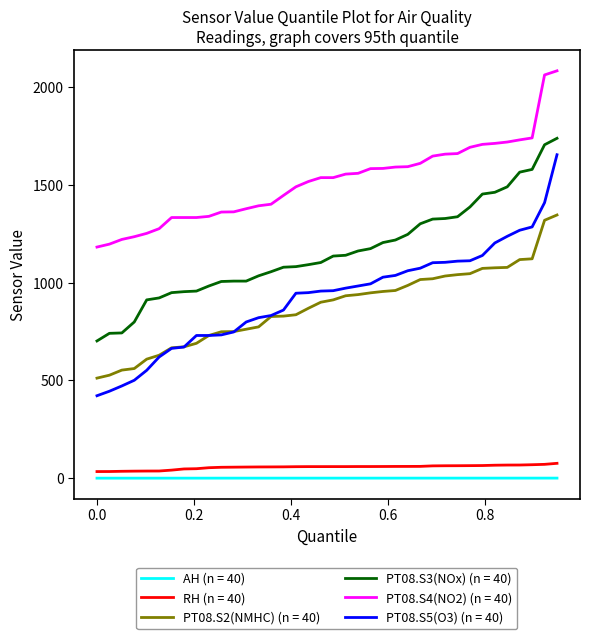

True or false: PT08.S4(NO2) (n = 40) and PT08.S2(NMHC) (n = 40) cross at least once.

False